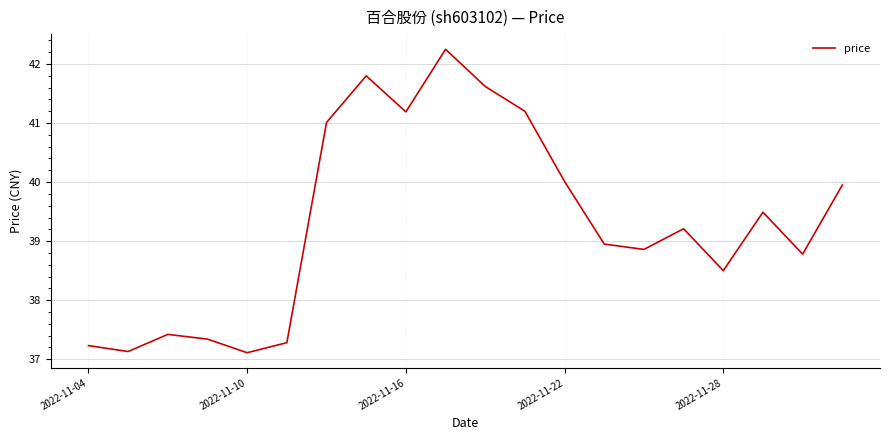

What is the smallest value displayed?

37.1